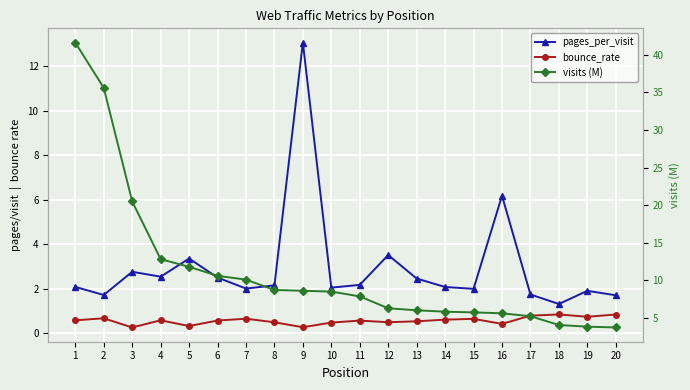

What is the approximate value of bounce_rate at 4?

0.6